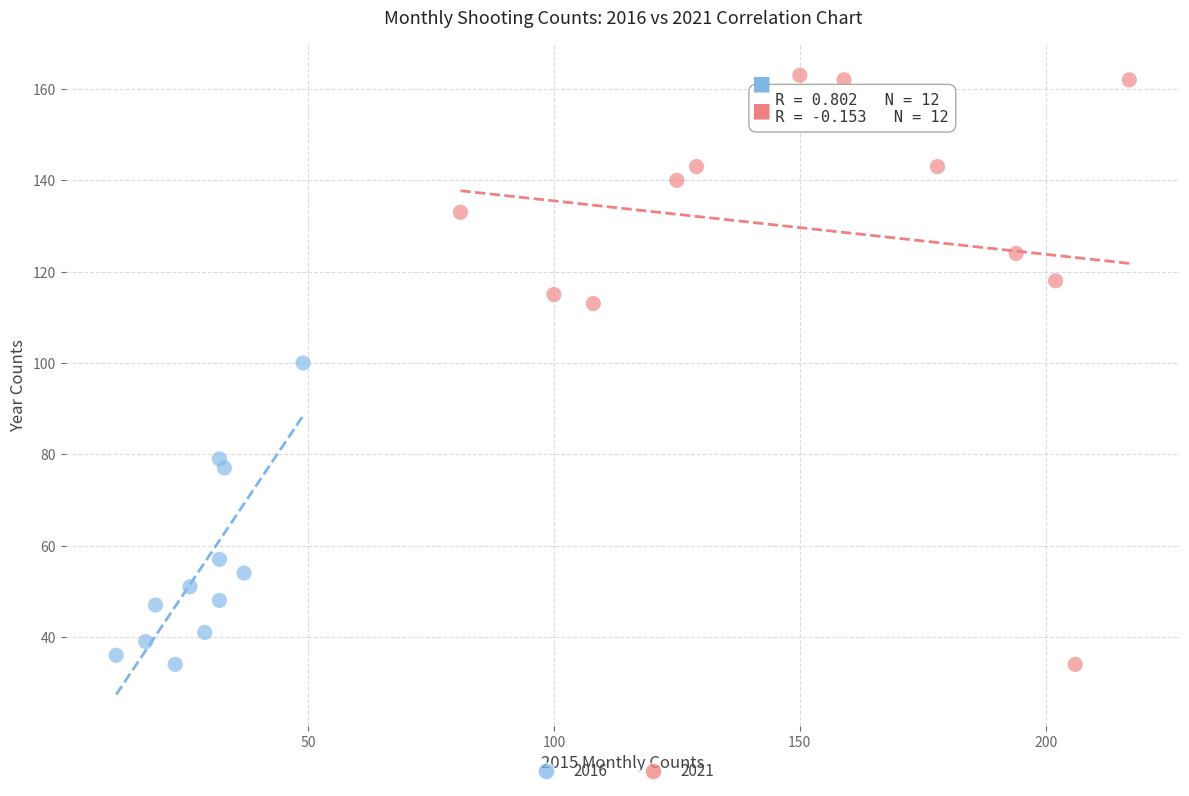

Which series contains the highest Y value?

2021